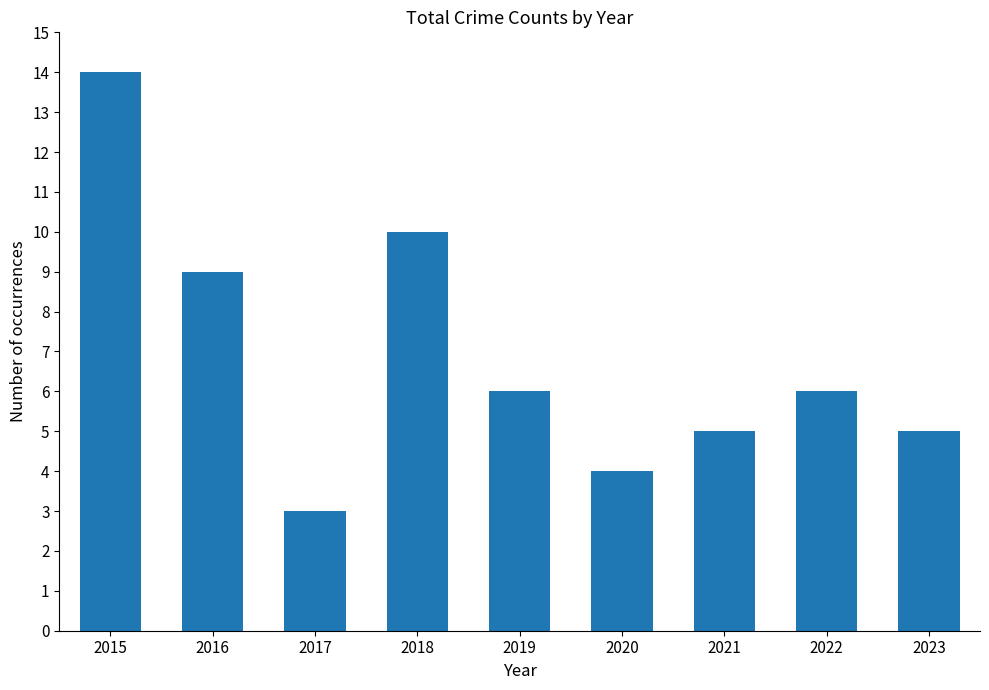

What is the average value?

7